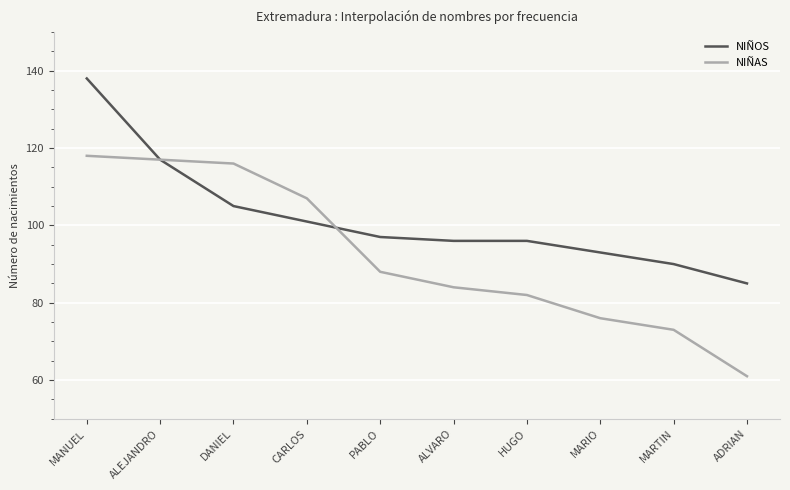

The value of NIÑOS at MANUEL is 76. True or false?

False